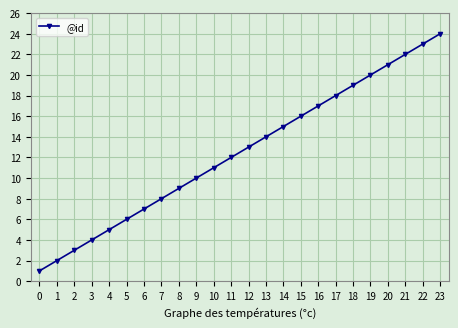

The chart shows a value of 1 at 0. True or false?

True